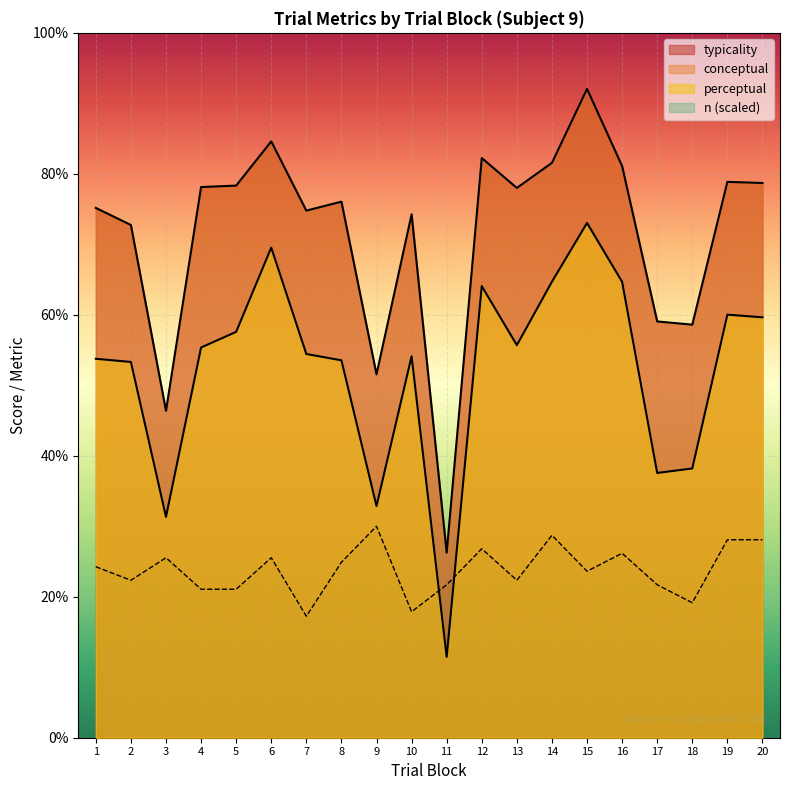

What is the approximate value of conceptual at 5?

57.6